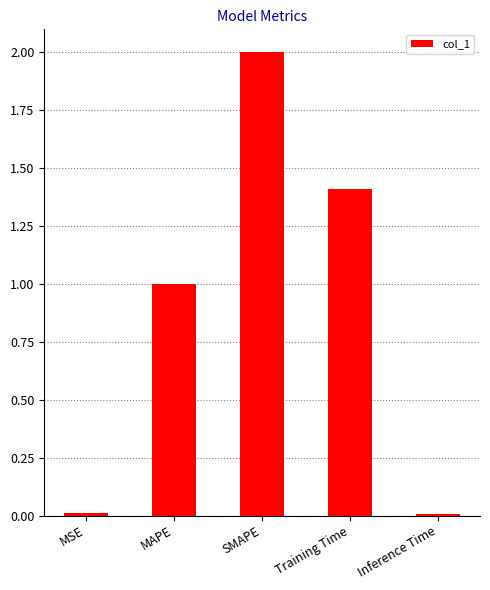

What is the average value?

0.9